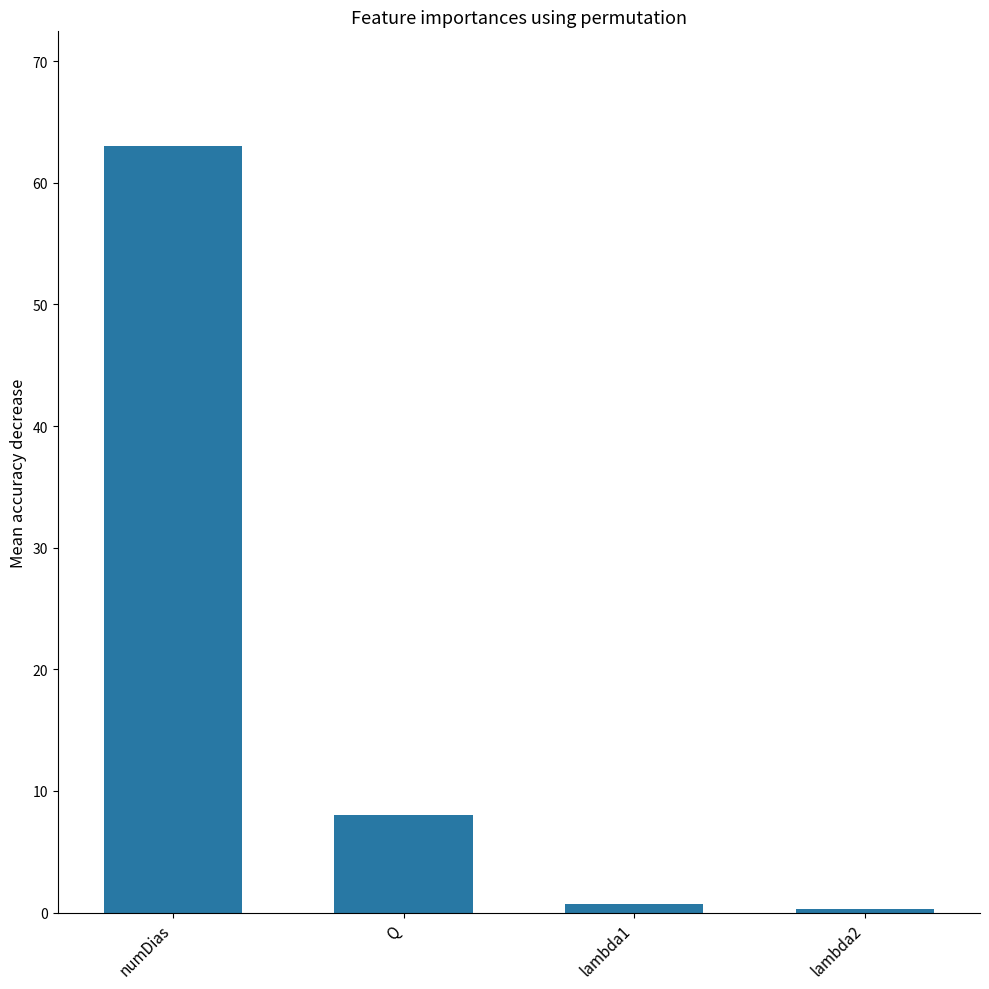

What is the minimum value shown in the chart?

0.3